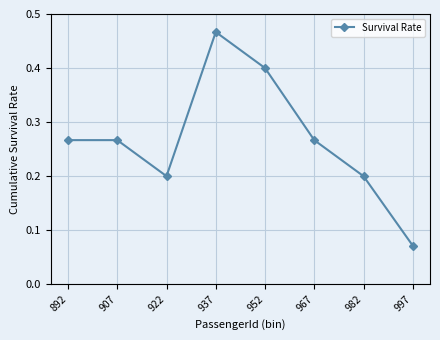

Where is the data nearest to the value 0?

997